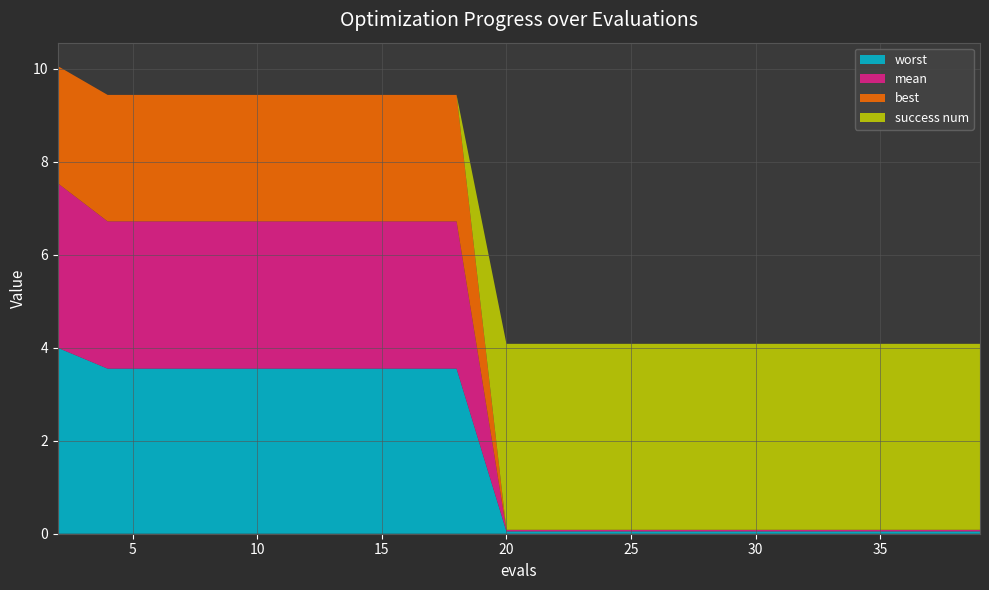

Reading right to left, what are all the values shown in this chart?

mean: 39=0.0	37=0.0	35=0.0	33=0.0	31=0.0	29=0.0	28=0.0	26=0.0	24=0.0	22=0.0	20=0.0	18=3.2	16=3.2	14=3.2	12=3.2	10=3.2	8=3.2	6=3.2	4=3.2	2=3.5
best: 39=0.0	37=0.0	35=0.0	33=0.0	31=0.0	29=0.0	28=0.0	26=0.0	24=0.0	22=0.0	20=0.0	18=2.7	16=2.7	14=2.7	12=2.7	10=2.7	8=2.7	6=2.7	4=2.7	2=2.5
worst: 39=0.0	37=0.0	35=0.0	33=0.0	31=0.0	29=0.0	28=0.0	26=0.0	24=0.0	22=0.0	20=0.0	18=3.6	16=3.6	14=3.6	12=3.6	10=3.6	8=3.6	6=3.6	4=3.6	2=4.0
success num: 39=4.0	37=4.0	35=4.0	33=4.0	31=4.0	29=4.0	28=4.0	26=4.0	24=4.0	22=4.0	20=4.0	18=0.0	16=0.0	14=0.0	12=0.0	10=0.0	8=0.0	6=0.0	4=0.0	2=0.0